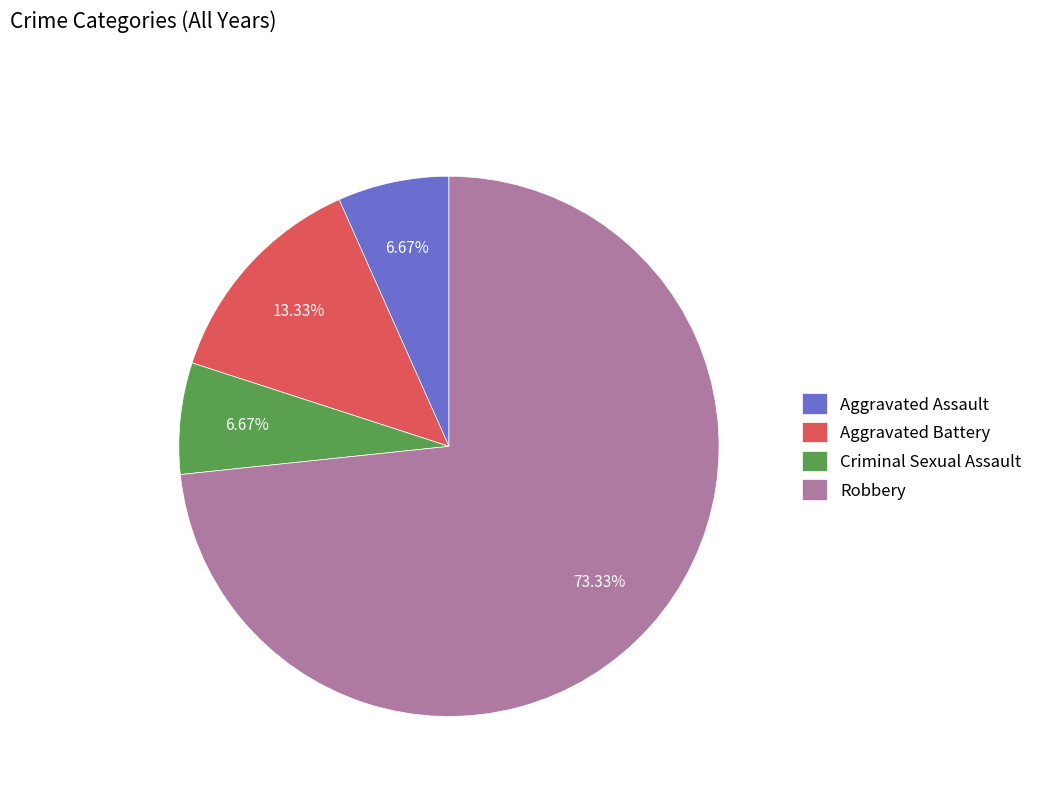

To the nearest percent, what is the combined percentage of Robbery and Criminal Sexual Assault?

80%